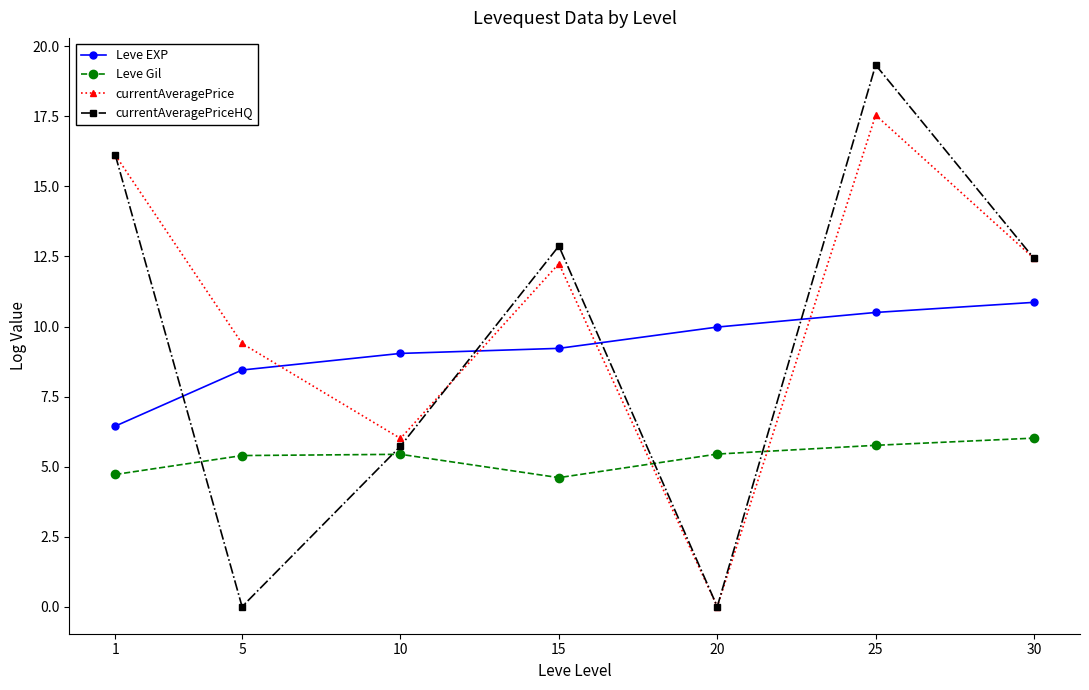

Which series has the largest range (max minus min)?

currentAveragePriceHQ